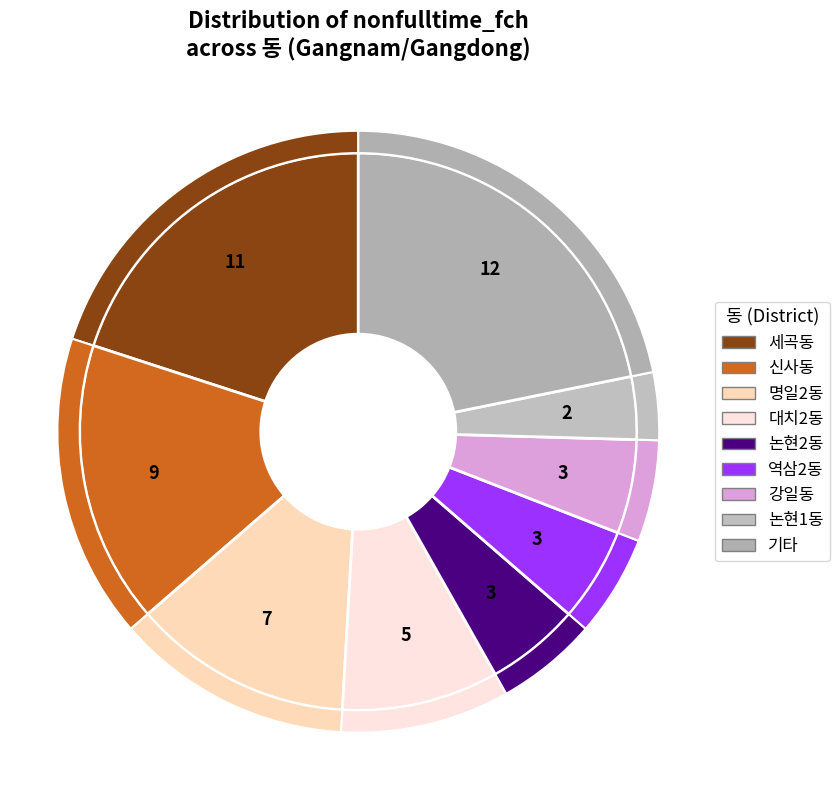

To the nearest percent, what percentage of the pie is 논현1동?

4%